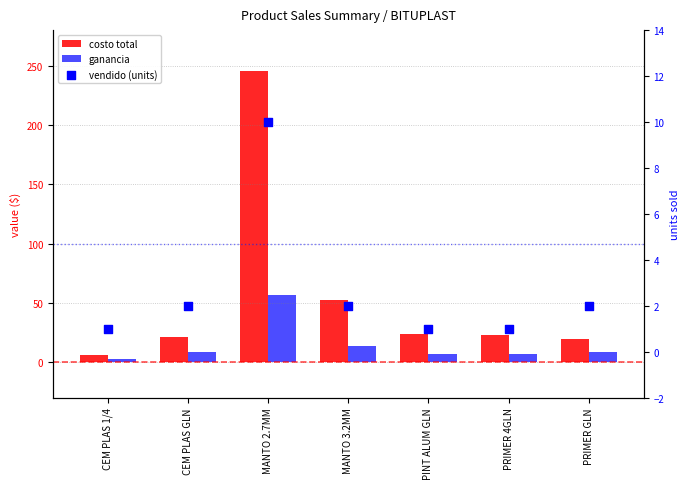

Is the value of costo total at PRIMER 4GLN greater than the value of vendido (units) at PINT ALUM GLN?

Yes